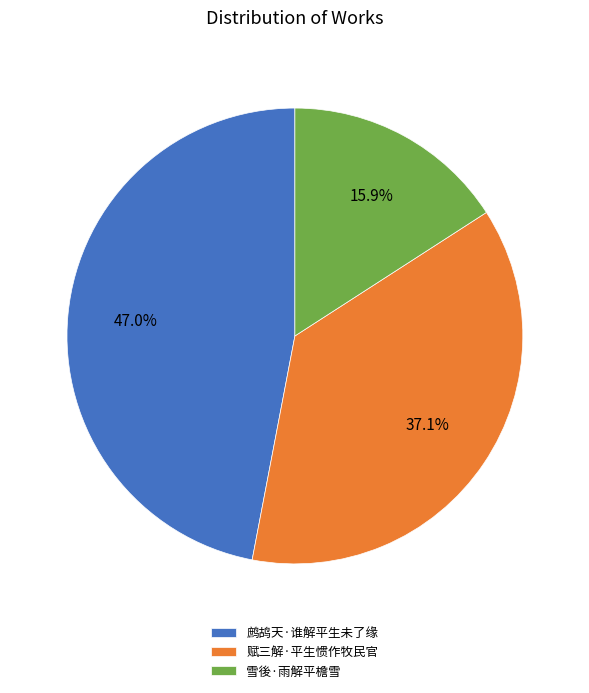

To the nearest percent, what is the average slice percentage?

33%